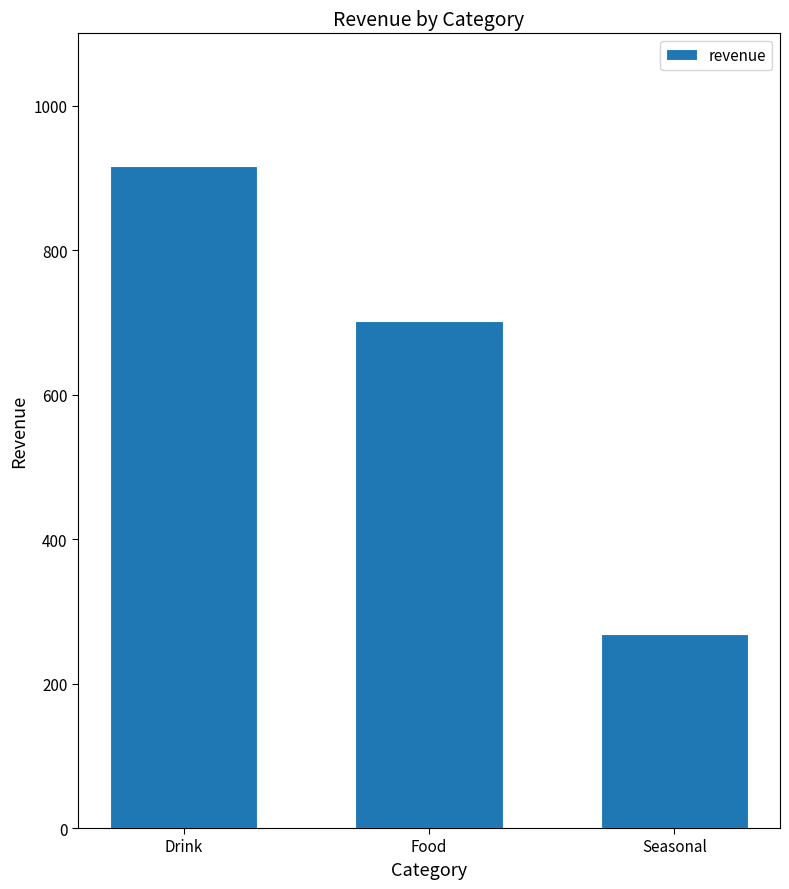

How many bars are there in total?

3